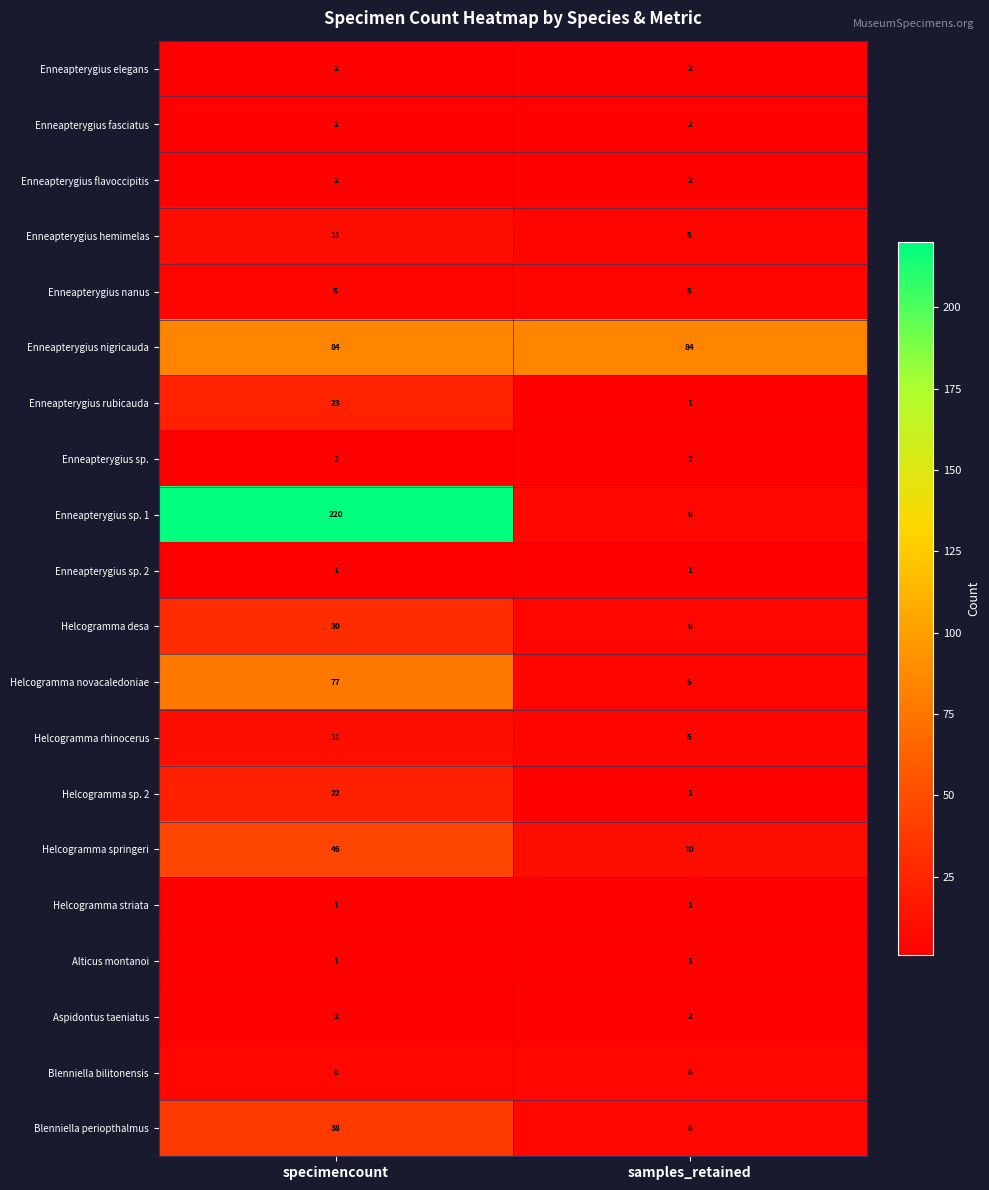

What is the average value of the Enneapterygius nanus series?

5